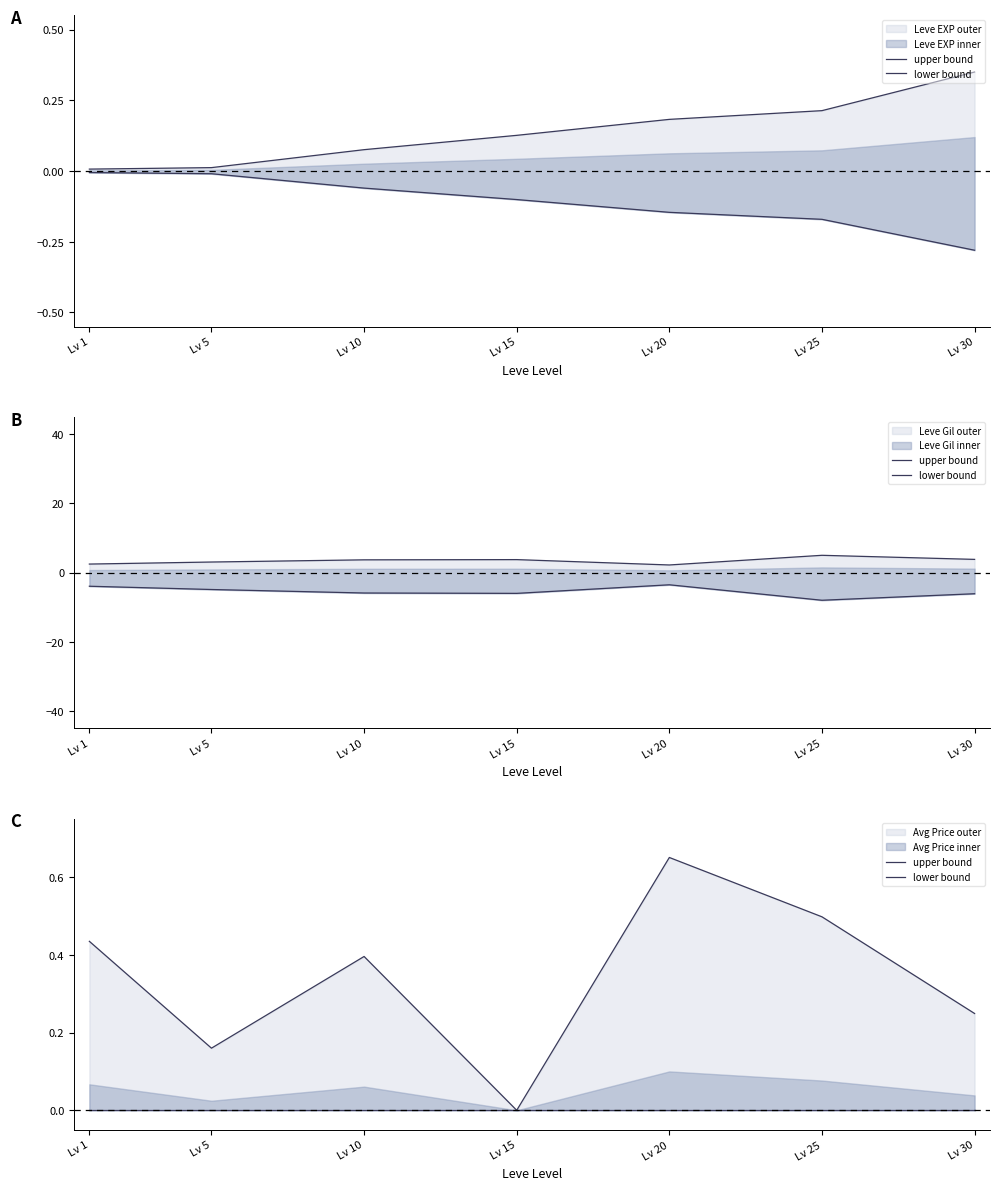

True or false: upper bound has a value of 0.4 at Lv 30.

False